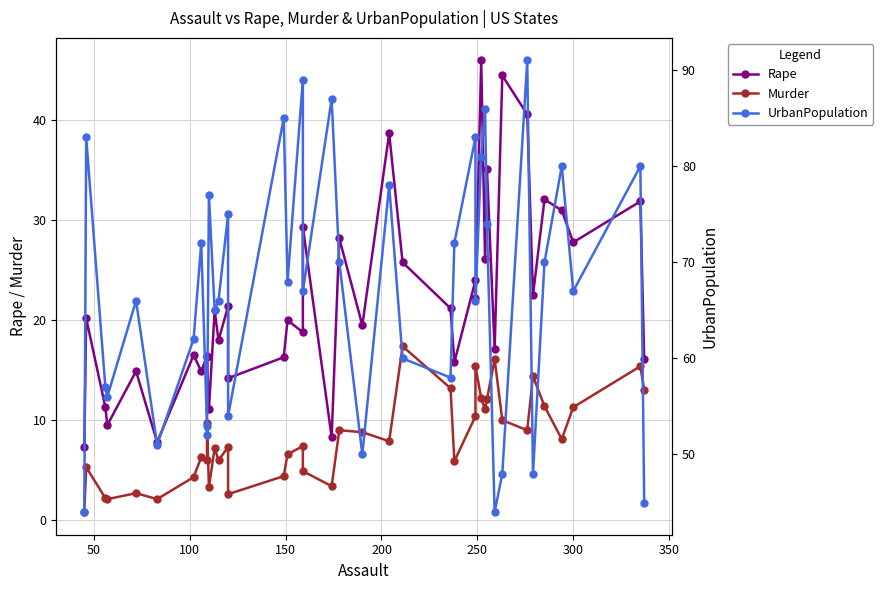

Reading left to right, what are all the values shown in this chart?

Rape: 7.3	20.2	11.3	9.5	14.9	7.8	16.5	14.9	16.4	16.3	11.1	21.0	18.0	21.4	14.2	16.3	20.0	18.8	29.3	8.3	28.2	19.5	38.7	25.8	21.2	15.8	24.0	22.2	46.0	26.1	35.1	17.1	44.5	40.6	22.5	32.1	31.0	27.8	31.9	16.1
Murder: 0.8	5.3	2.2	2.1	2.7	2.1	4.3	6.3	6.0	9.7	3.3	7.2	6.0	7.3	2.6	4.4	6.6	7.4	4.9	3.4	9.0	8.8	7.9	17.4	13.2	5.9	10.4	15.4	12.2	11.1	12.1	16.1	10.0	9.0	14.4	11.4	8.1	11.3	15.4	13.0
UrbanPopulation: 44.0	83.0	57.0	56.0	66.0	51.0	62.0	72.0	53.0	52.0	77.0	65.0	66.0	75.0	54.0	85.0	68.0	89.0	67.0	87.0	70.0	50.0	78.0	60.0	58.0	72.0	83.0	66.0	81.0	86.0	74.0	44.0	48.0	91.0	48.0	70.0	80.0	67.0	80.0	45.0